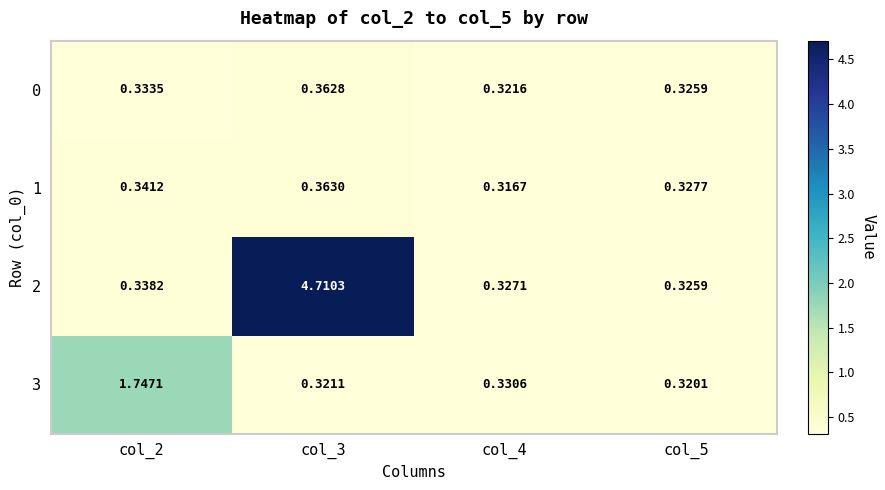

Is the value of 0 at col_4 greater than the value of 2 at col_3?

No